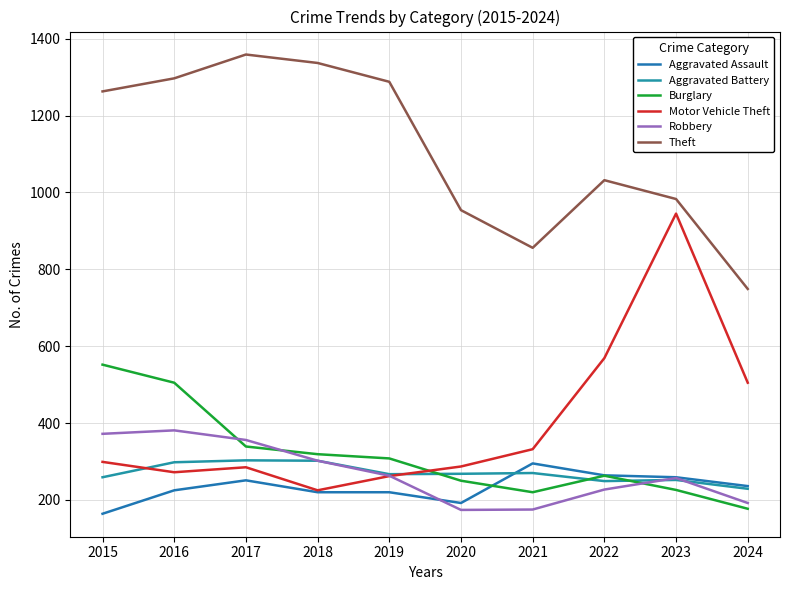

What is the approximate value of Motor Vehicle Theft at 2024, to the nearest 50?

500